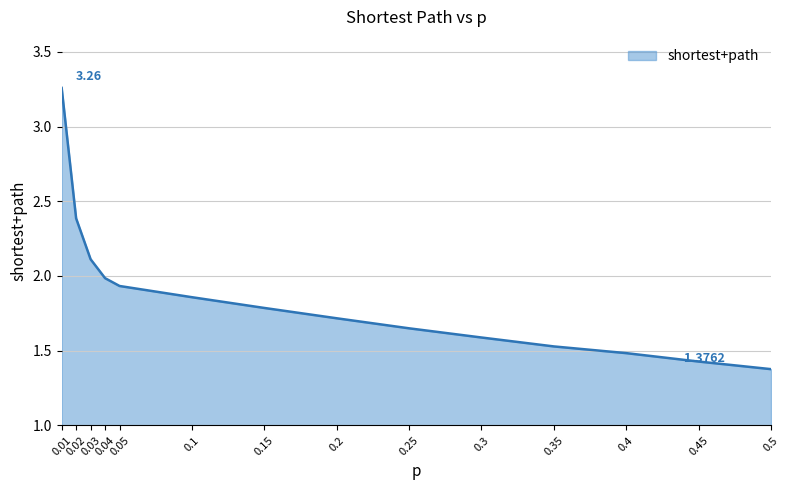

Between 0.5 and 0.45, which is larger?

0.45